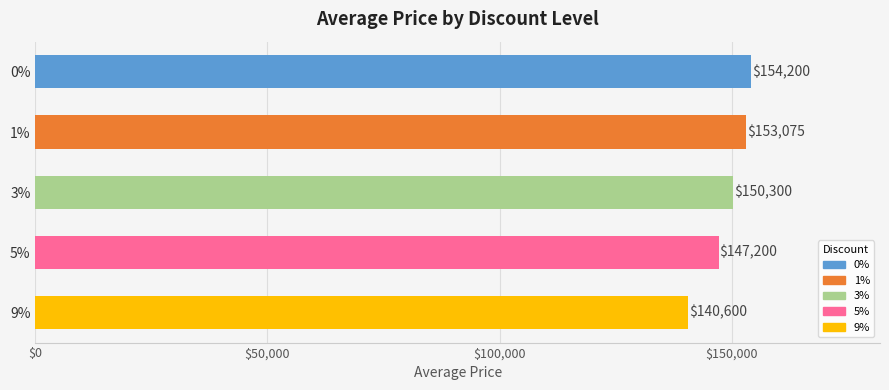

Reading bottom to top, transcribe all the data shown in this chart.

140600	147200	150300	153075	154200